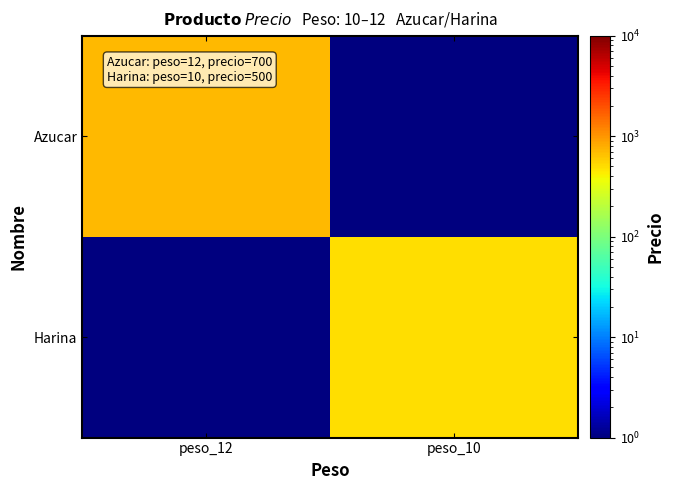

Which has a higher value, peso_12 or peso_10?

peso_12